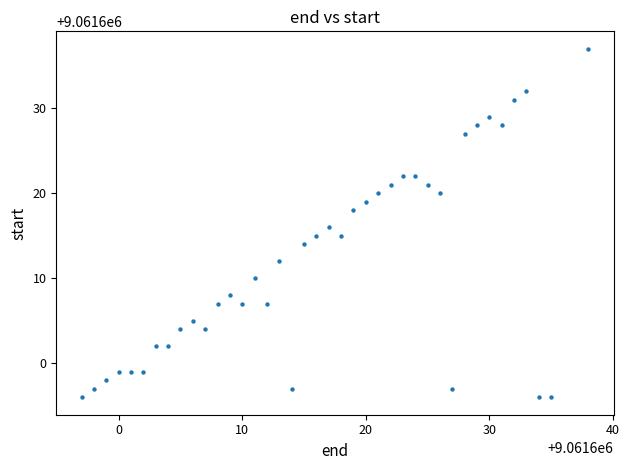

What is the range of Y values (max minus min)?

41